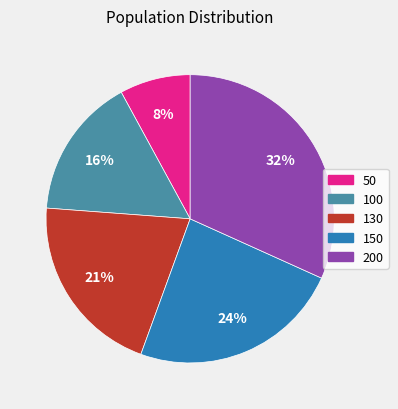

Which has a higher value, 150 or 50?

150